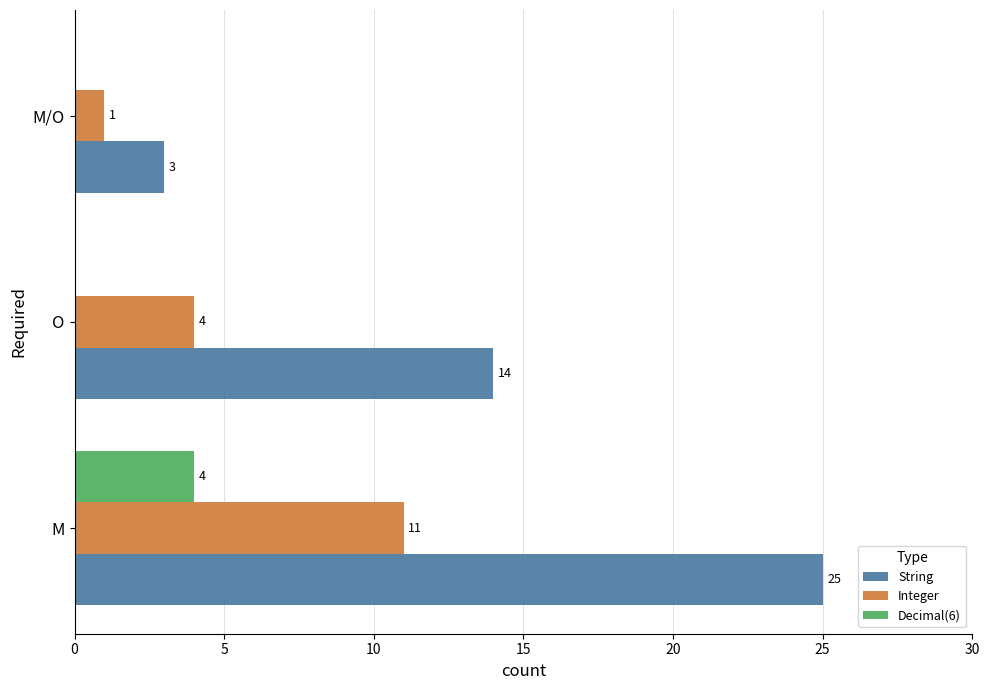

What is the sum of the Integer values at M and O?

15